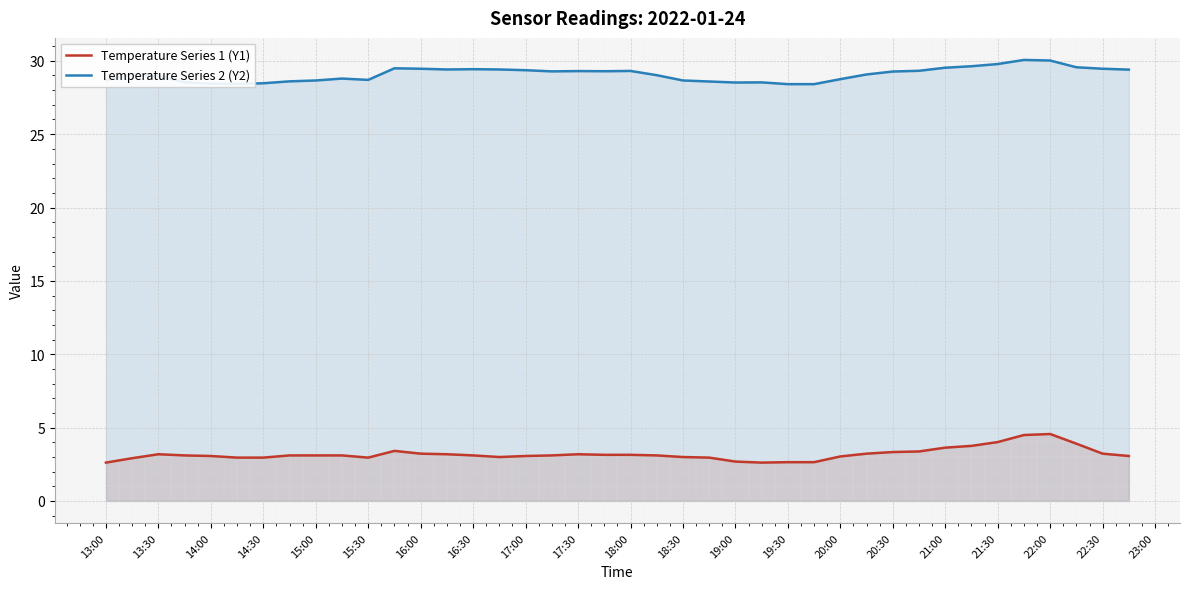

What is the total value across all series at 19:30?

31.1